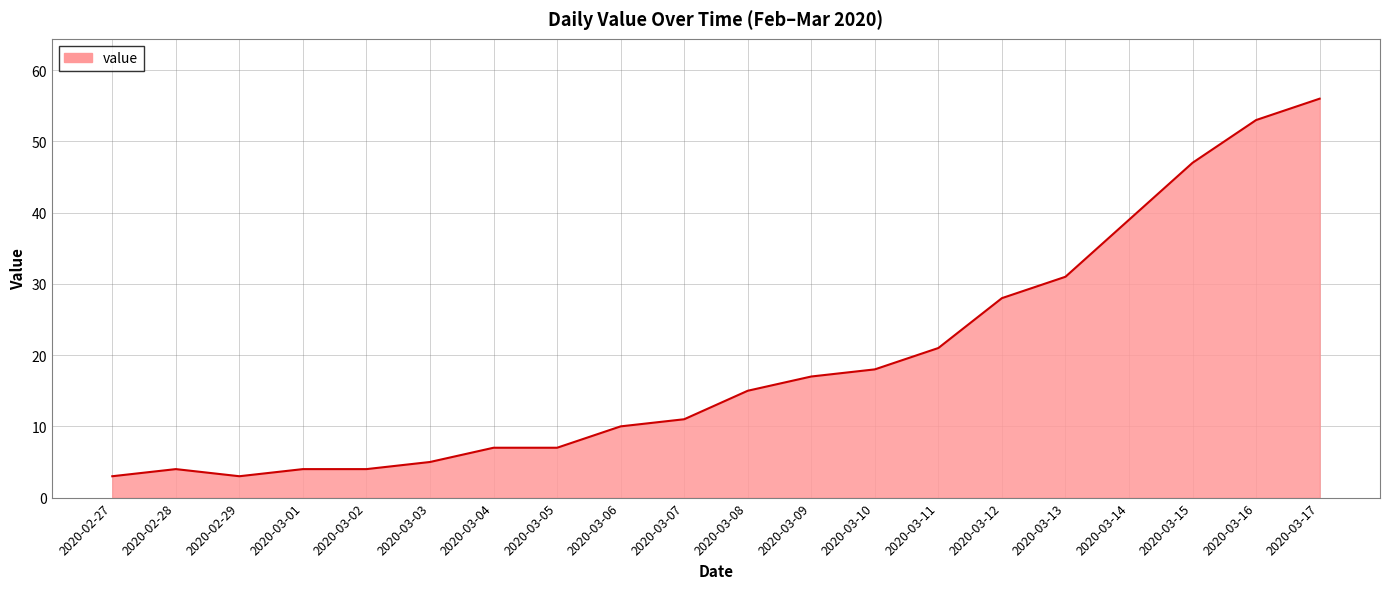

What is the difference between the values at 2020-03-08 and 2020-03-02?

11